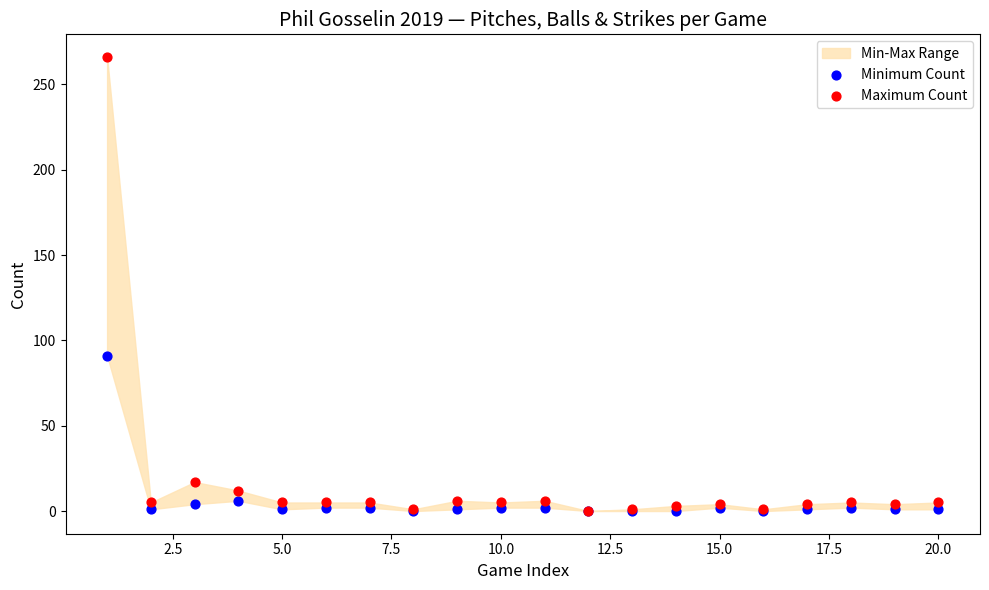

In the Maximum Count series, what Y value is closest to 133?

17